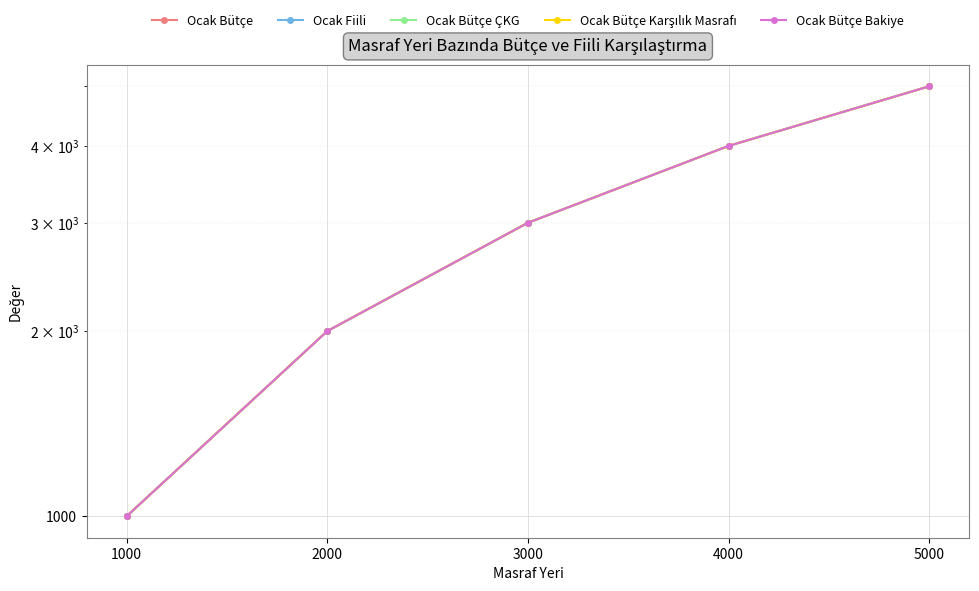

What is the value of the Ocak Bütçe ÇKG point at the 4th from the left?

4000